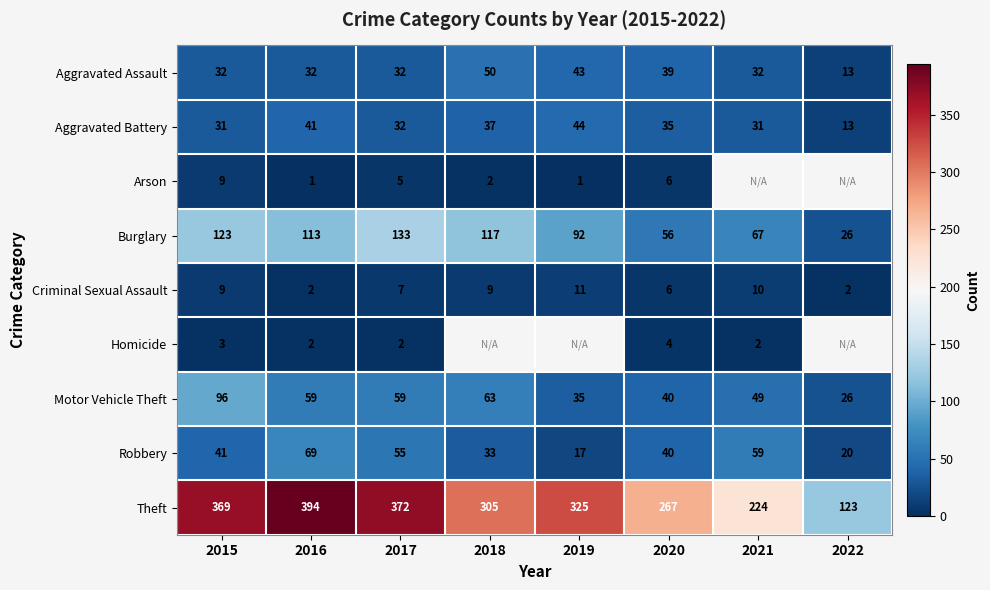

What is the difference between the maximum and minimum values in the Aggravated Battery series?

31